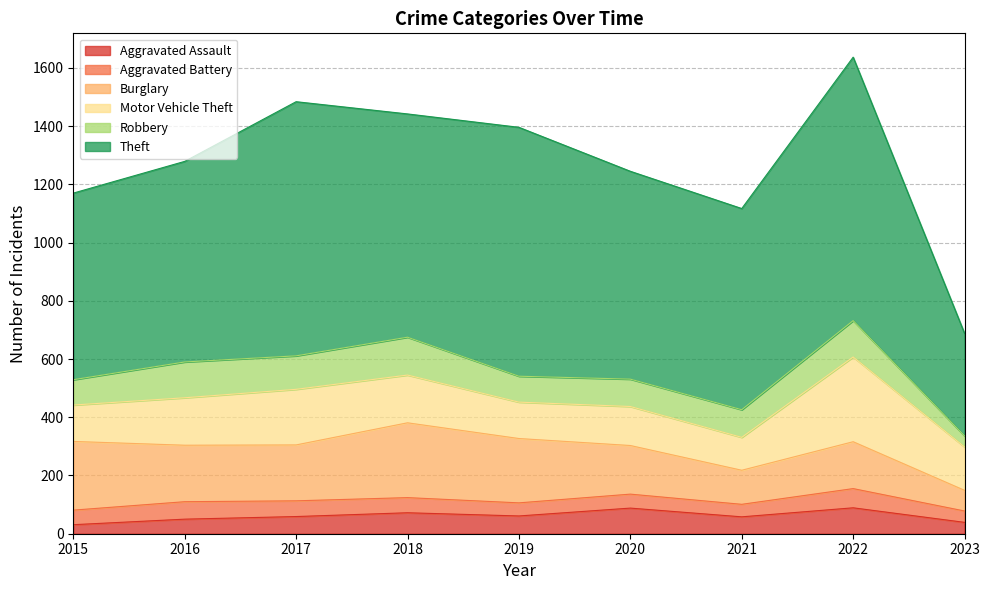

Count the number of data series in this chart.

6